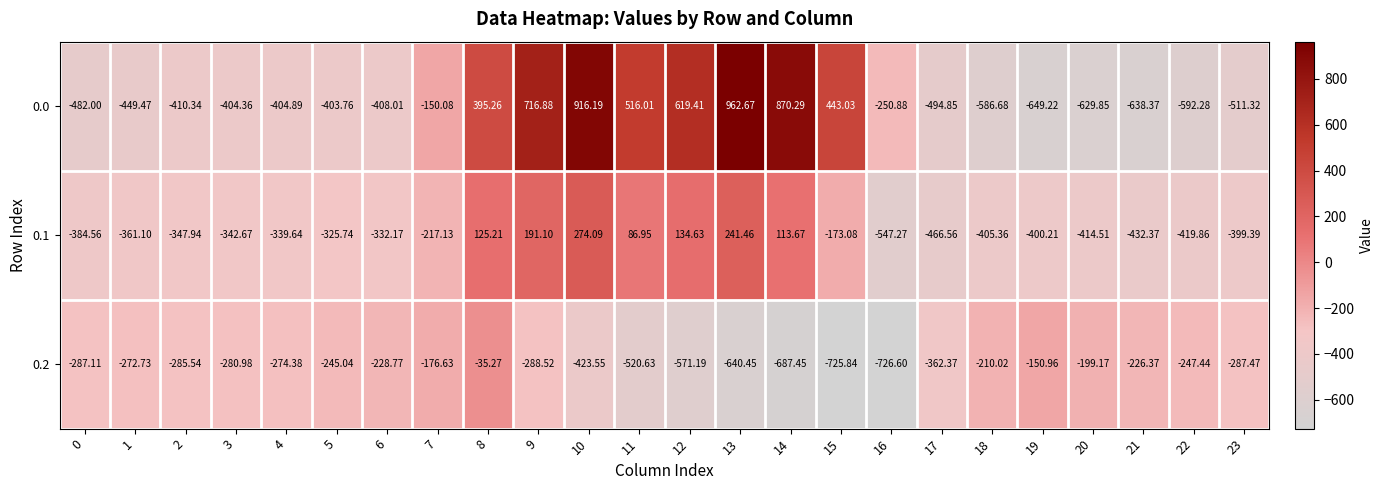

Which series has the largest total across all categories?

0.0